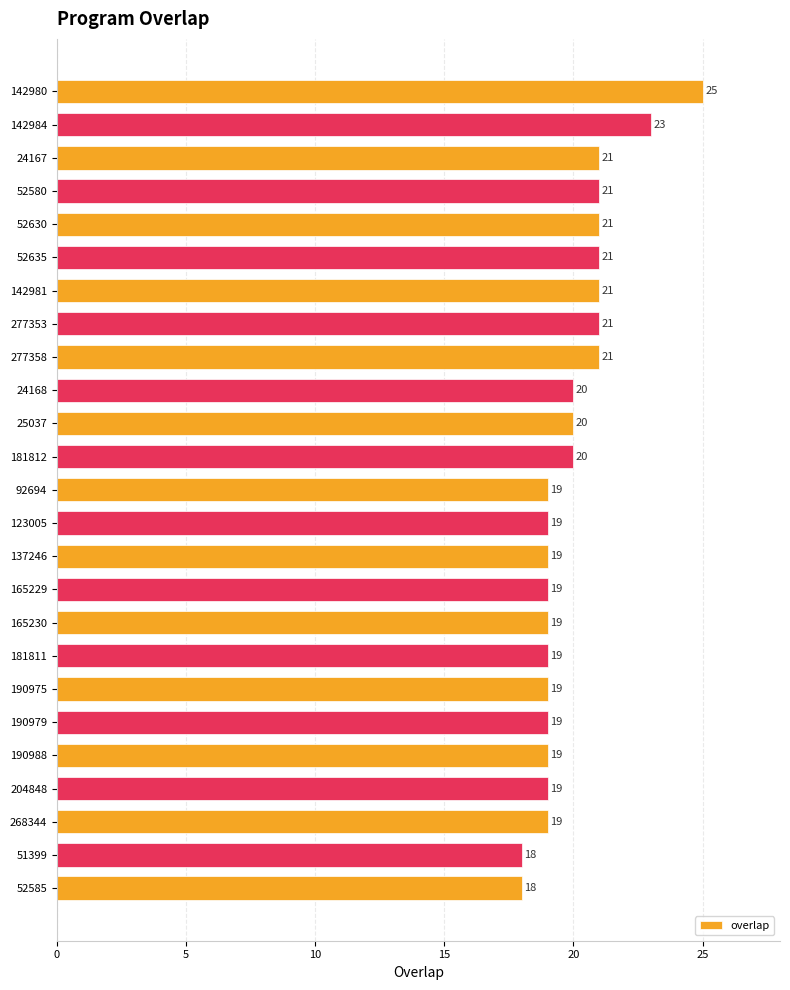

Count the number of data series in this chart.

1